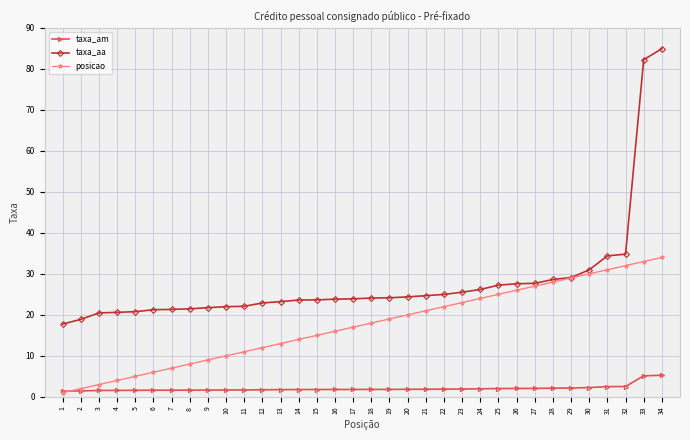

List the series in order of their peak value, highest first.

taxa_aa, posicao, taxa_am